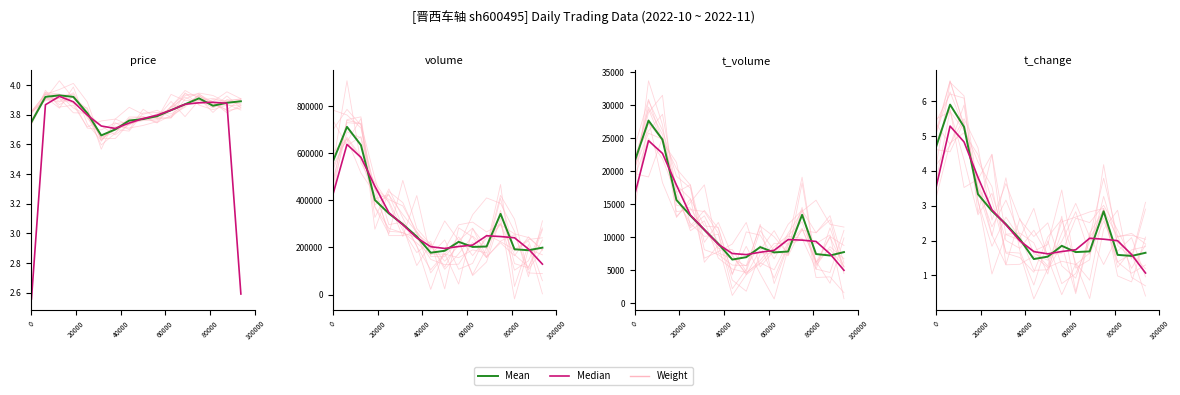

List the series in order of their peak value, highest first.

Mean, Weight, Median